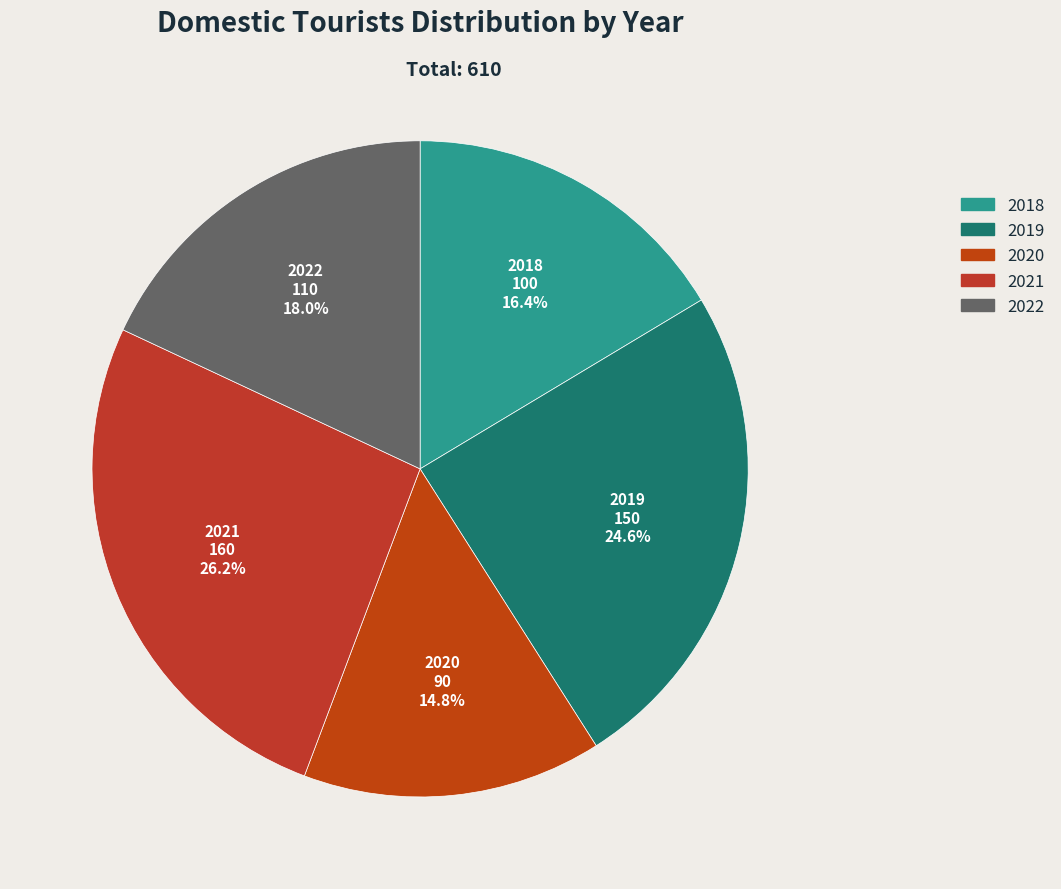

Is there a majority slice in this chart?

No